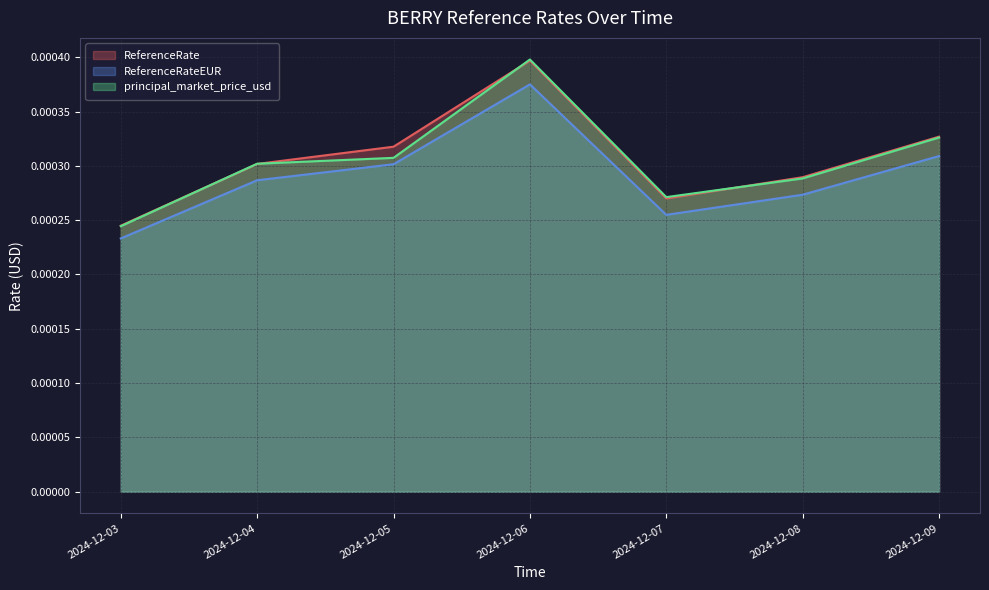

Between 2024-12-08 and 2024-12-09, which is larger?

2024-12-09